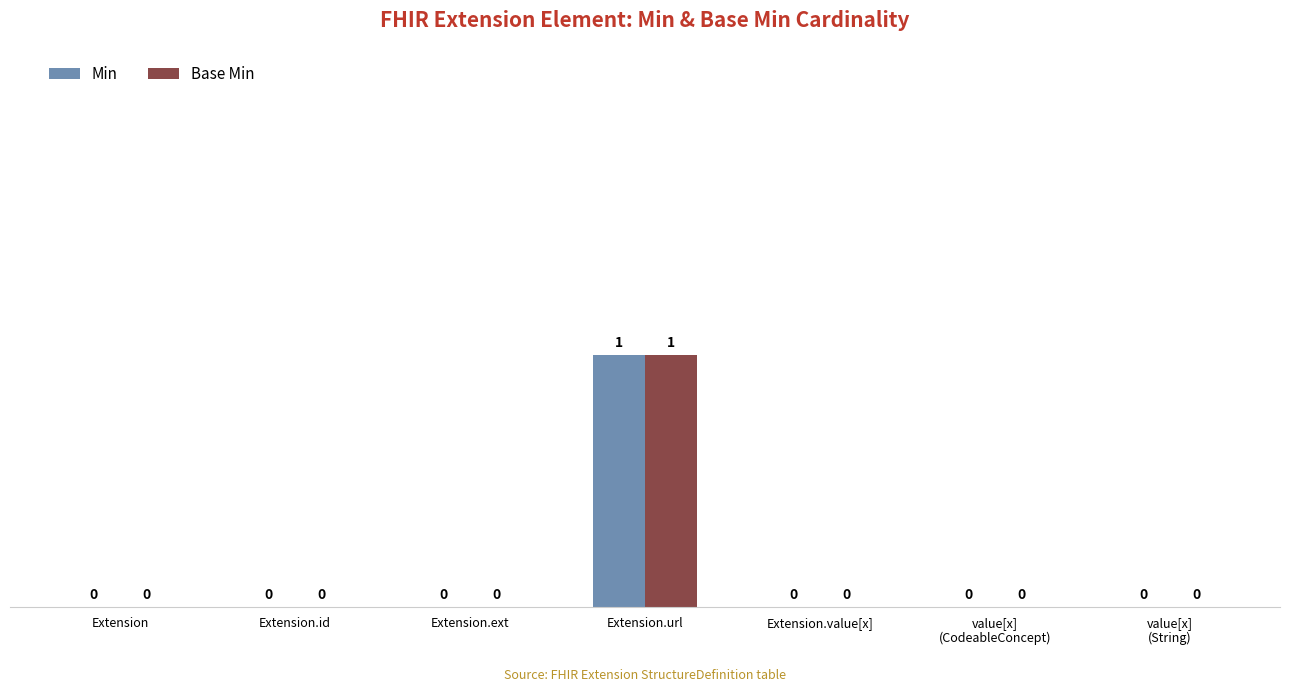

Which category has the highest value across all series?

Extension.url